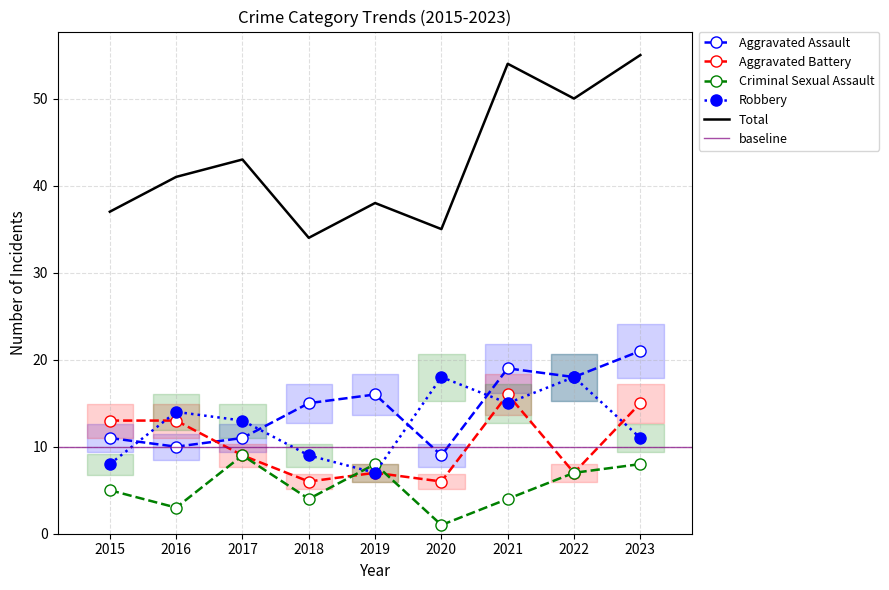

What is the sum of the Criminal Sexual Assault values at 2023 and 2016?

11